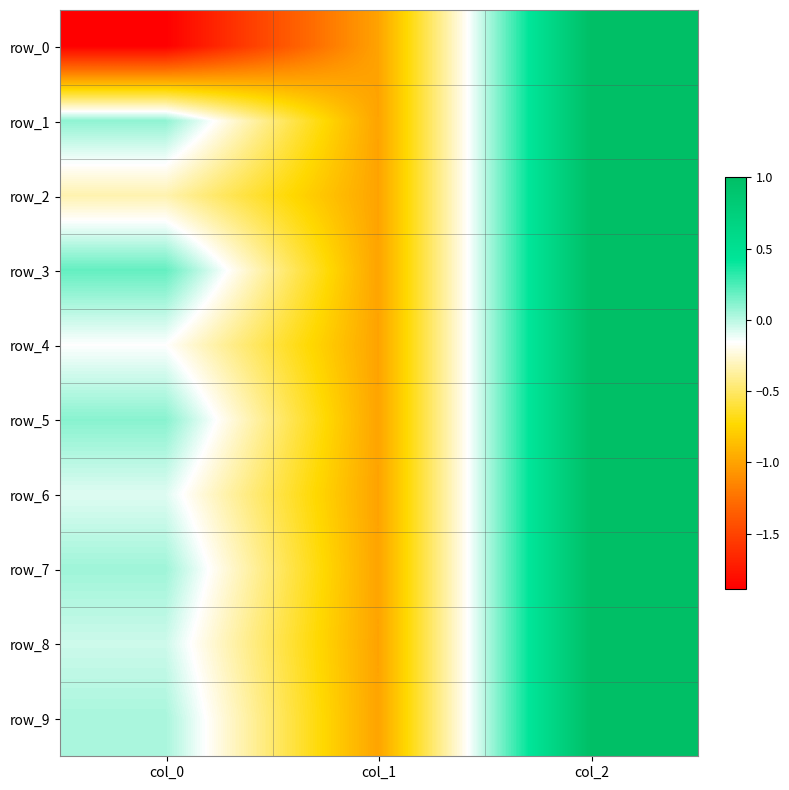

List the labels in order of row_4 value, smallest first.

col_1, col_0, col_2